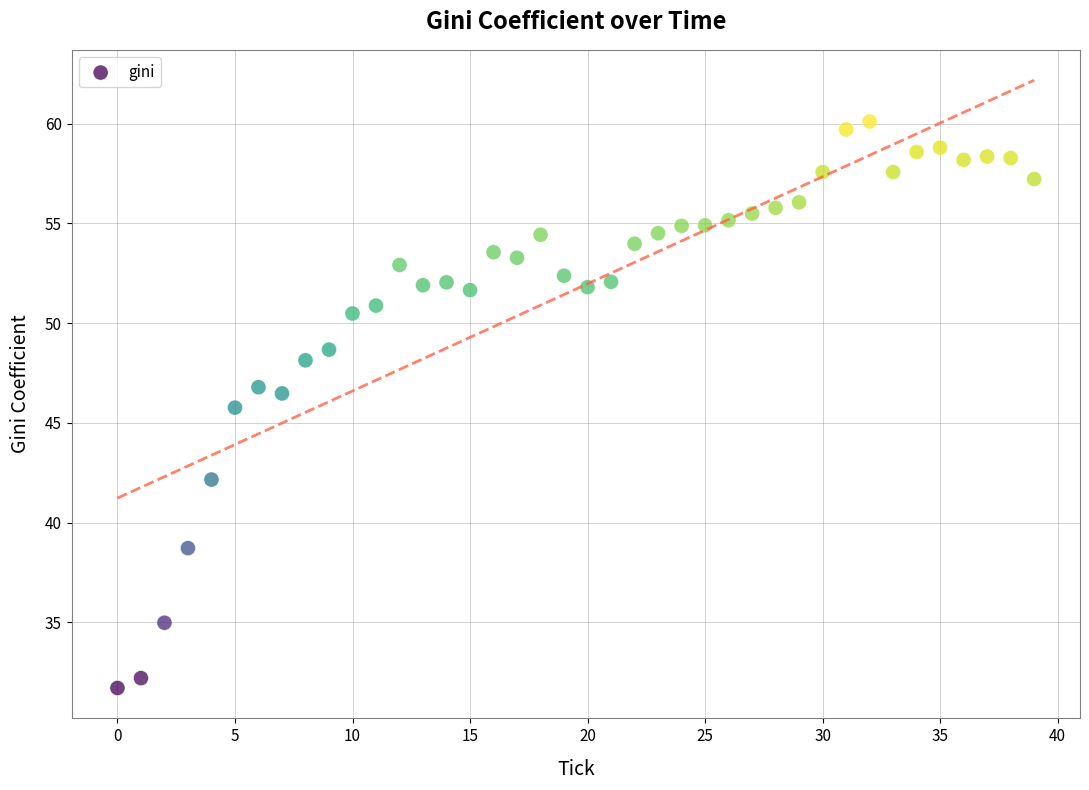

What Y value in the scatter plot is closest to 45?

45.8